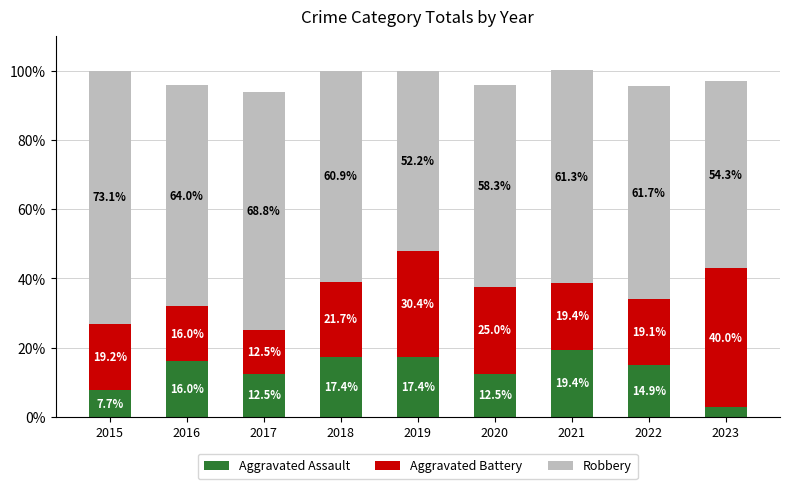

True or false: Aggravated Assault has a value of 8.4 at 2022.

False